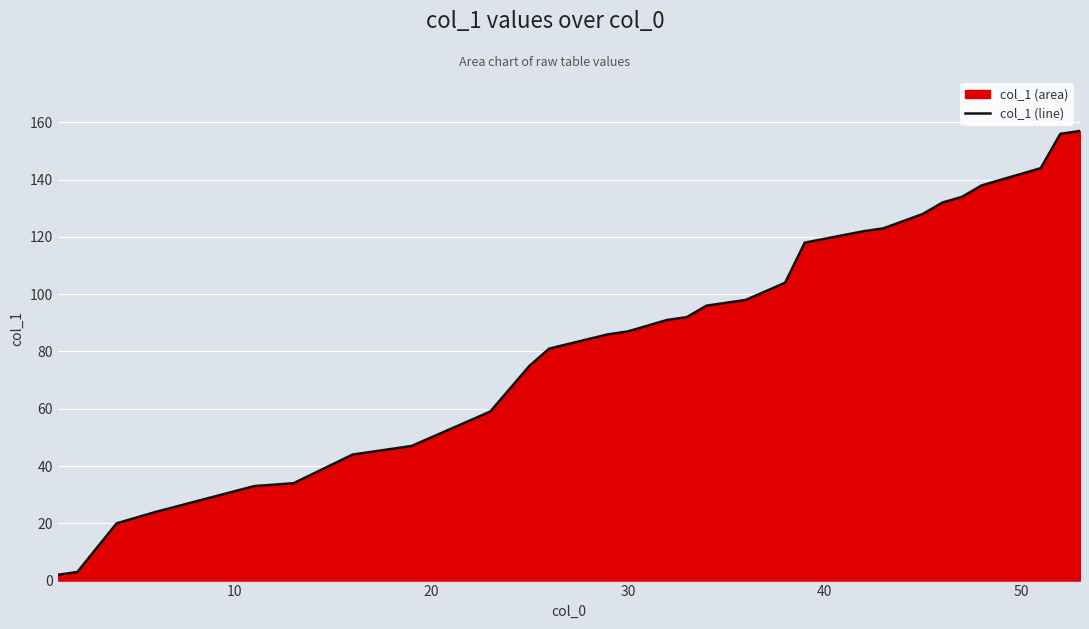

What is the sum of all values?

2776